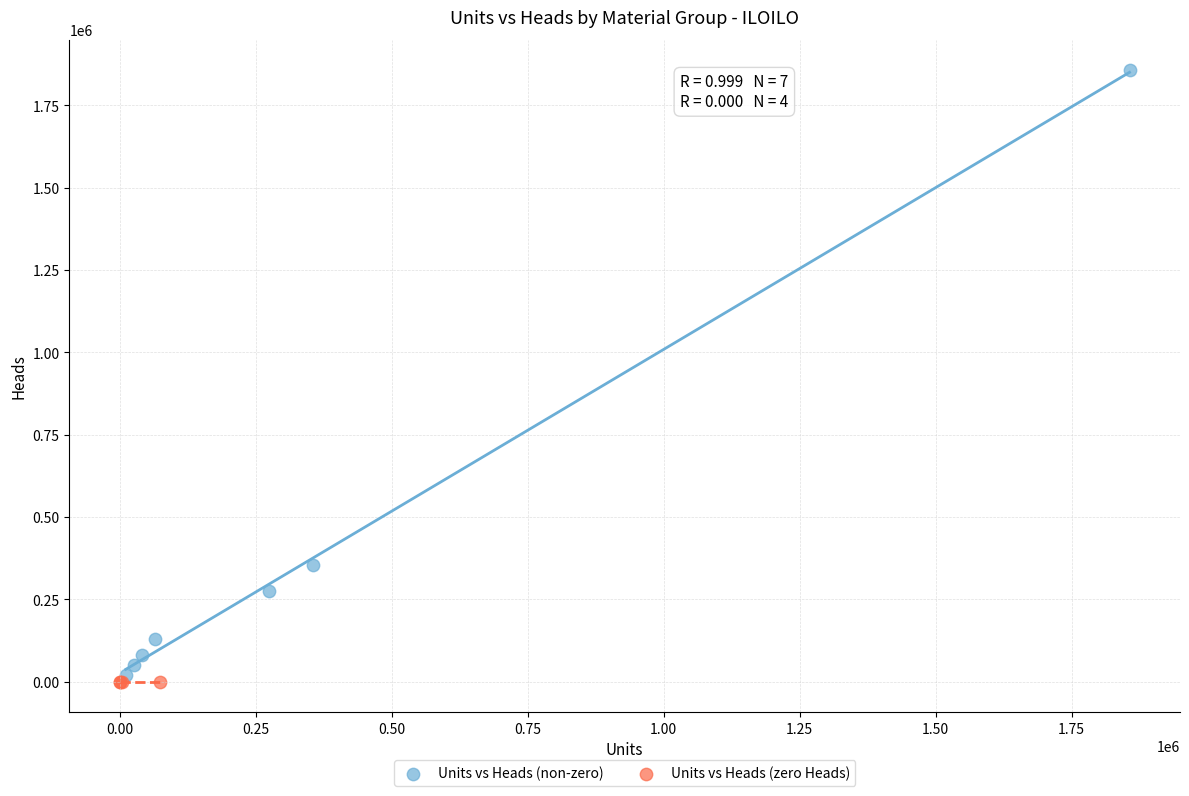

What are all the series names shown in the legend?

Units vs Heads (non-zero), Units vs Heads (zero Heads)